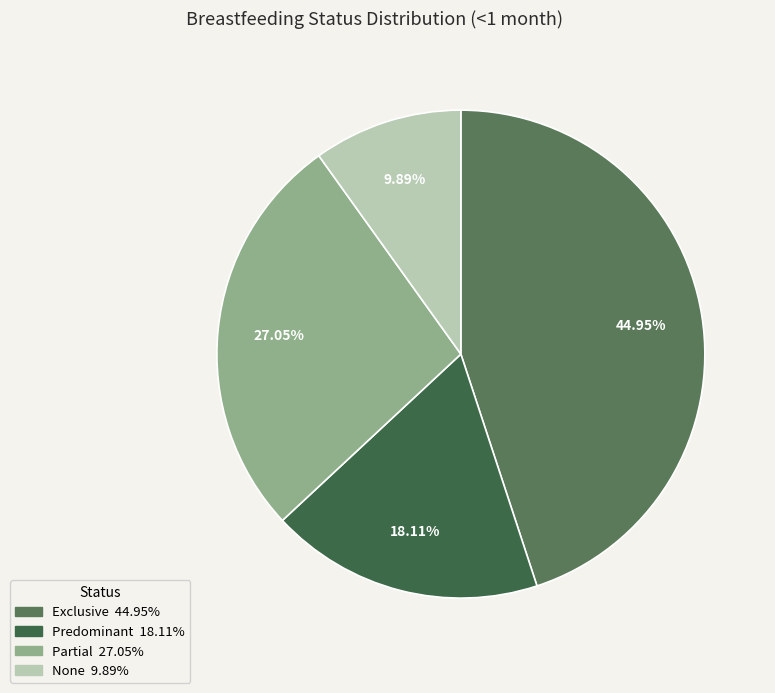

What is the largest slice in the pie chart?

Exclusive